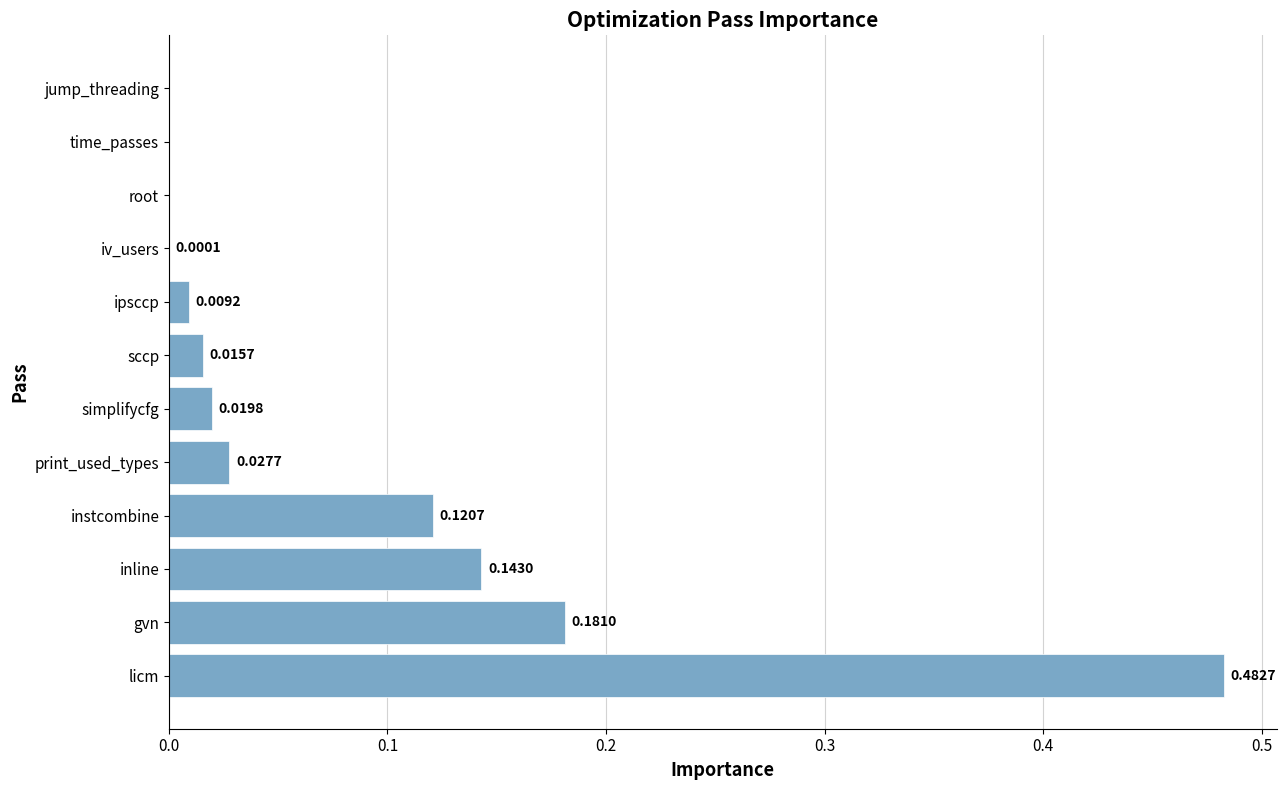

Which category has the highest value across all series?

licm